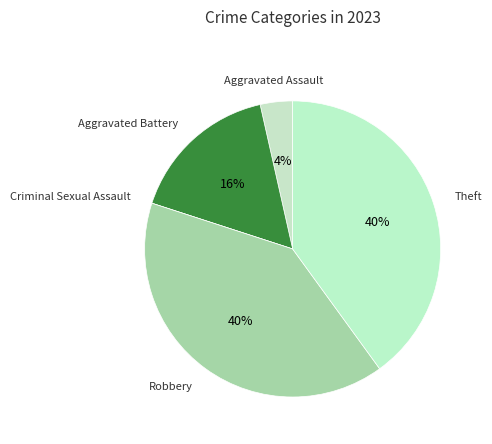

Is there any slice that represents more than half of the pie?

No